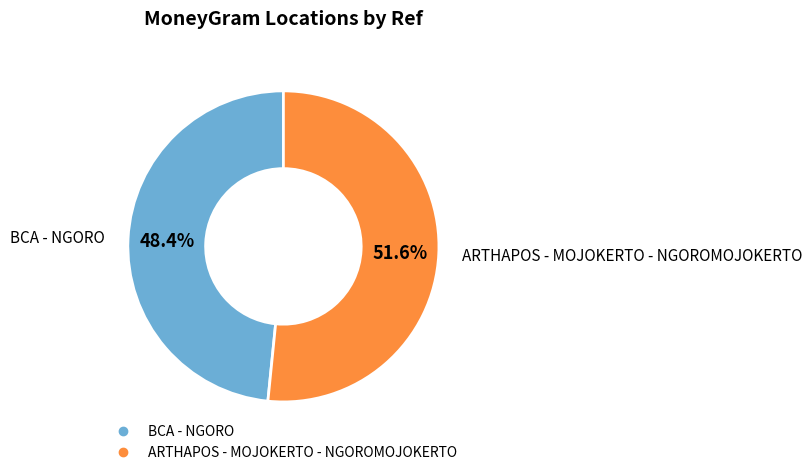

True or false: BCA - NGORO accounts for 53% of the total.

False